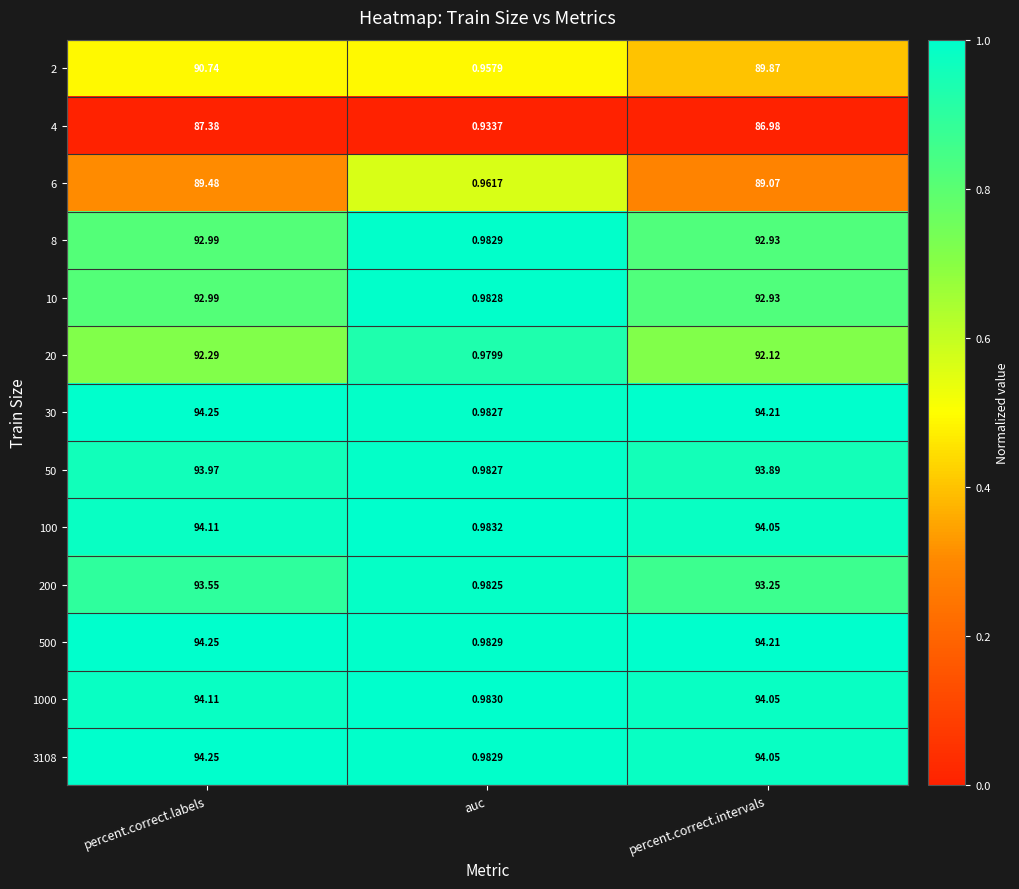

List the labels in order of 50 value, largest first.

percent.correct.labels, percent.correct.intervals, auc